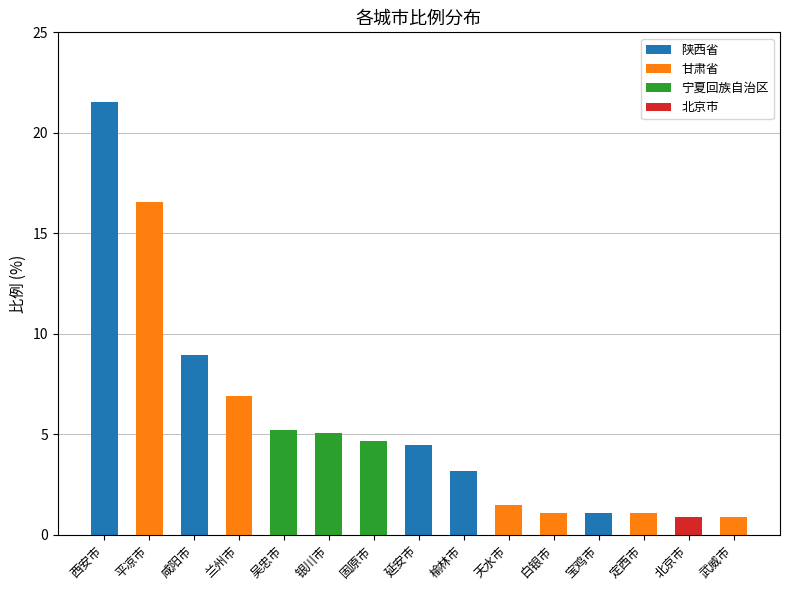

What is the ratio of the value at 咸阳市 to the value at 固原市?

1.9